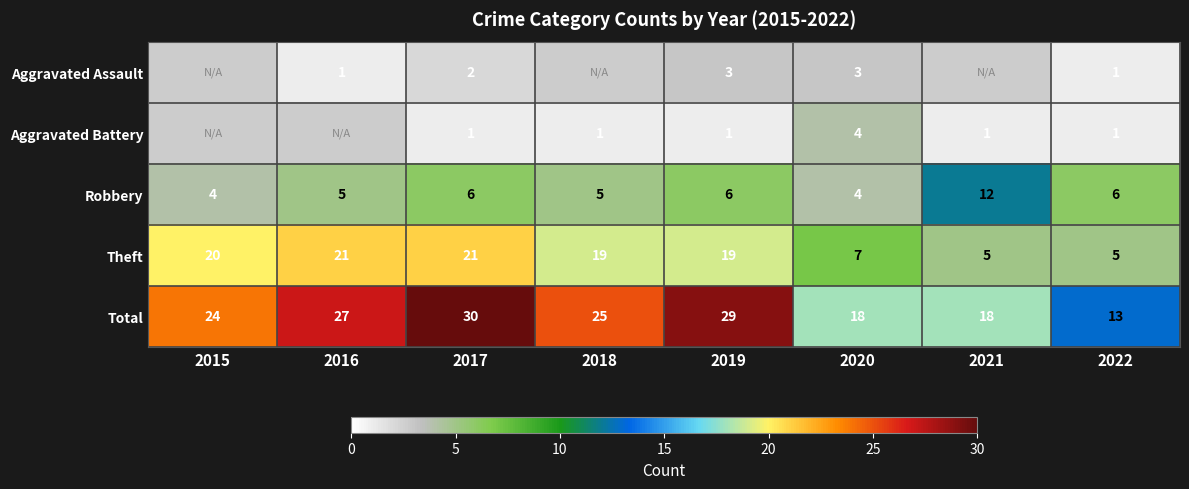

What is the minimum value shown in the chart?

1.0